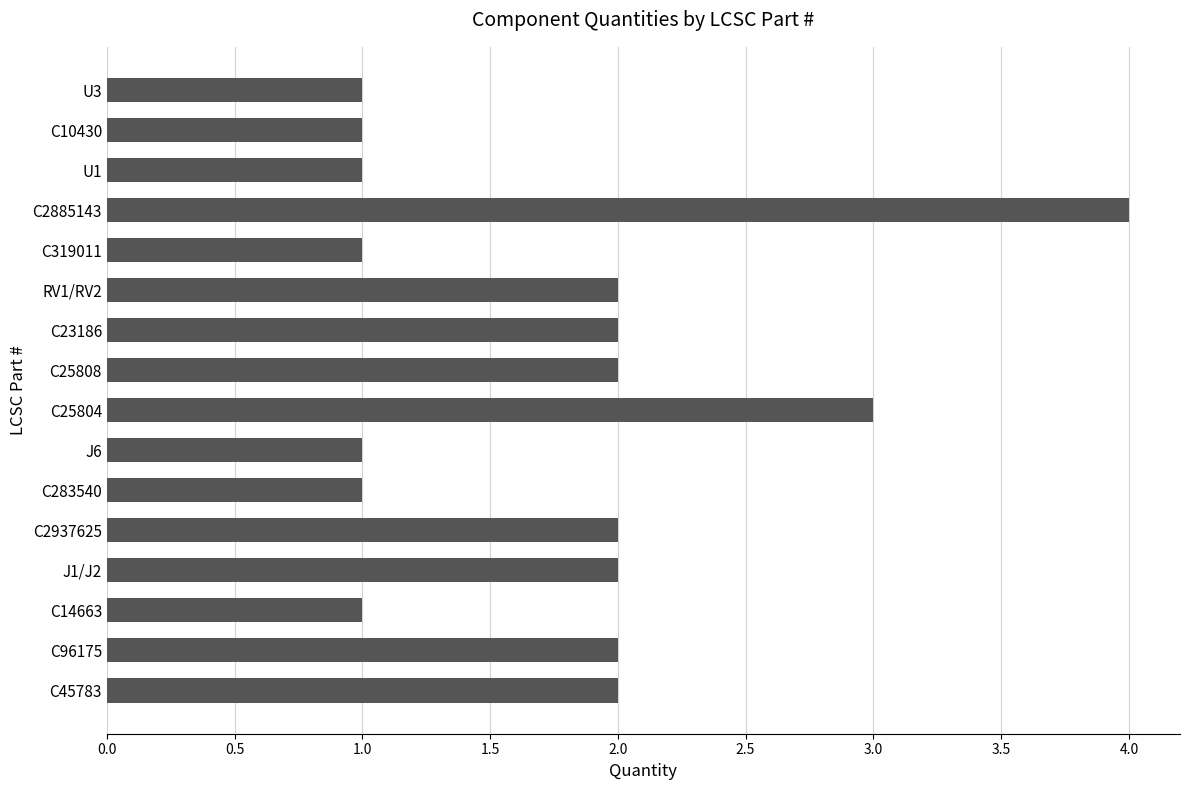

Which label corresponds to the largest value in the chart?

C2885143